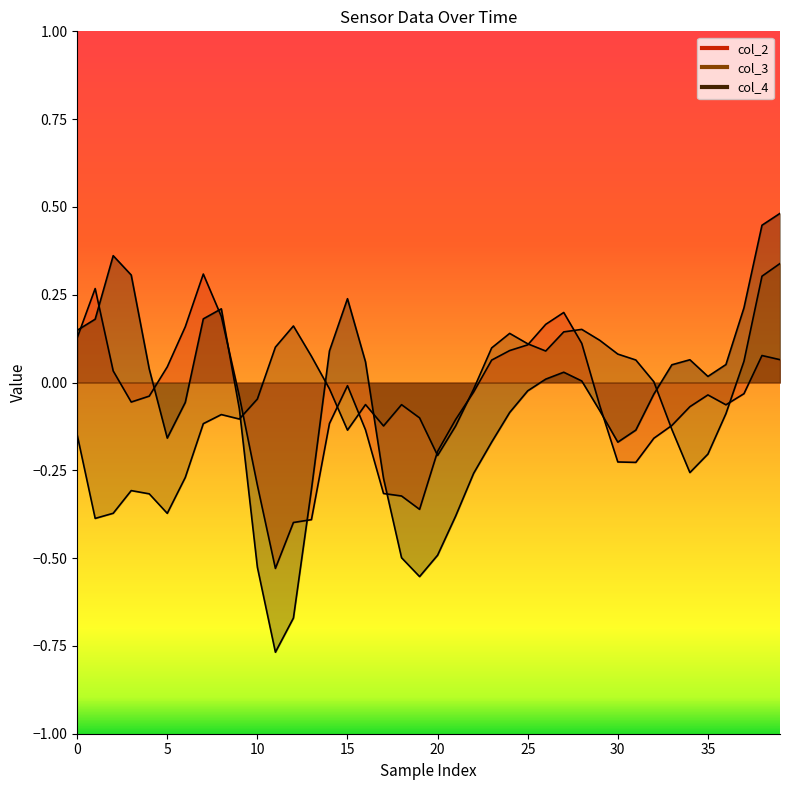

After their last crossing, which series has the higher values: col_4 or col_3?

col_4